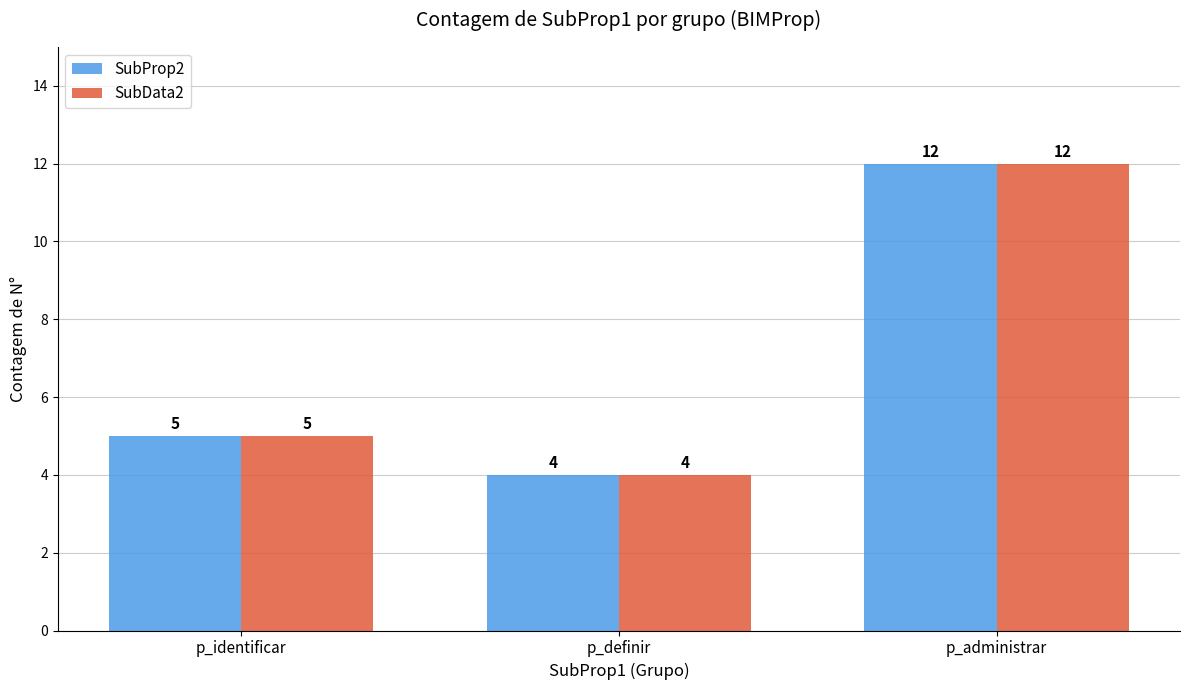

What is the maximum value shown in the chart?

12